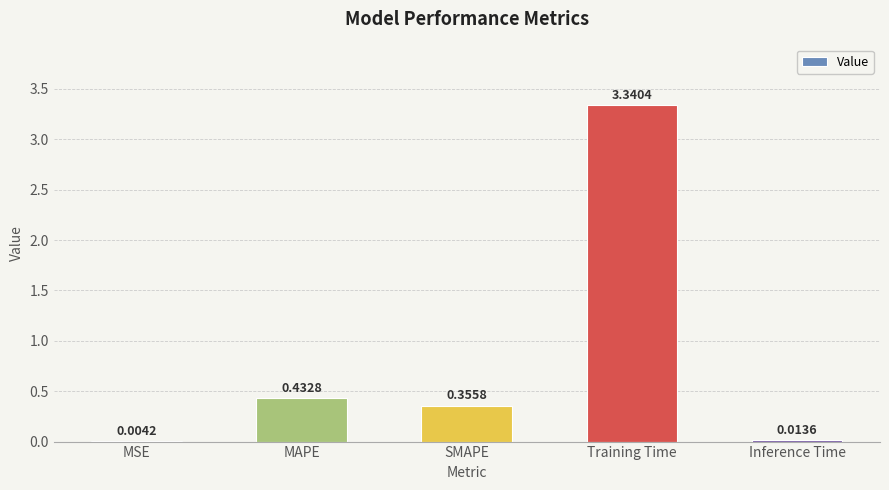

Count the number of categories in the chart.

5